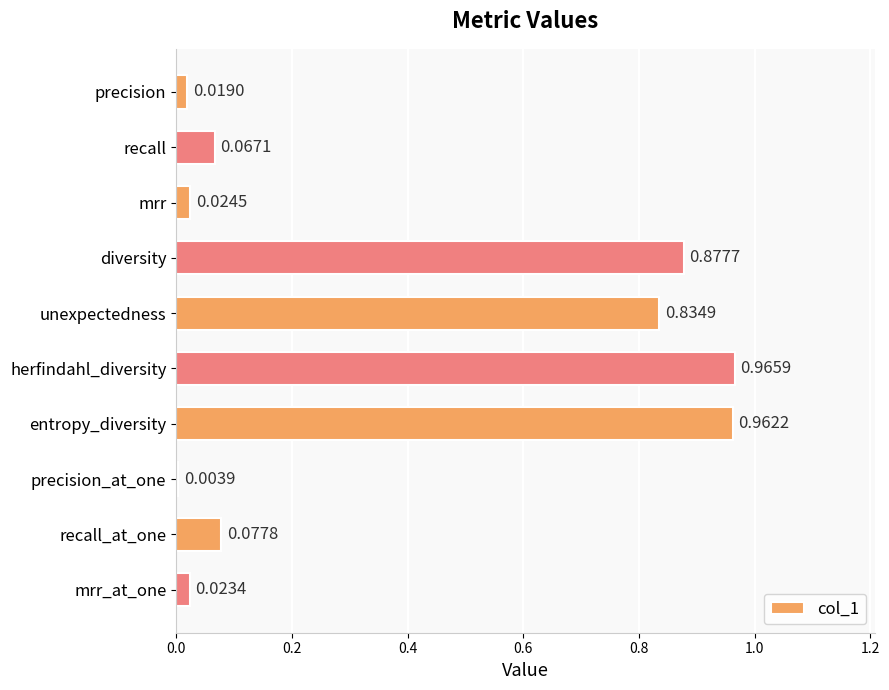

What is the label of the 7th bar from the bottom?

diversity